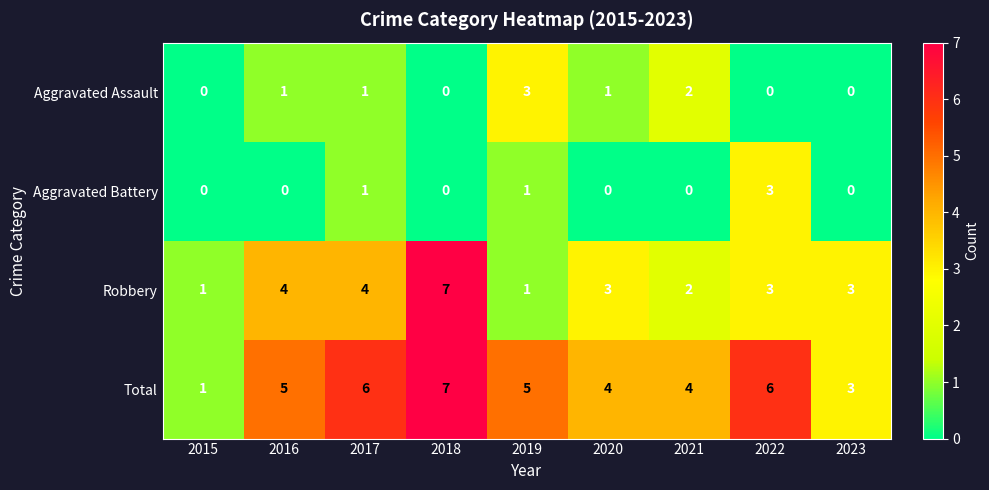

How many categories are shown in the chart?

9